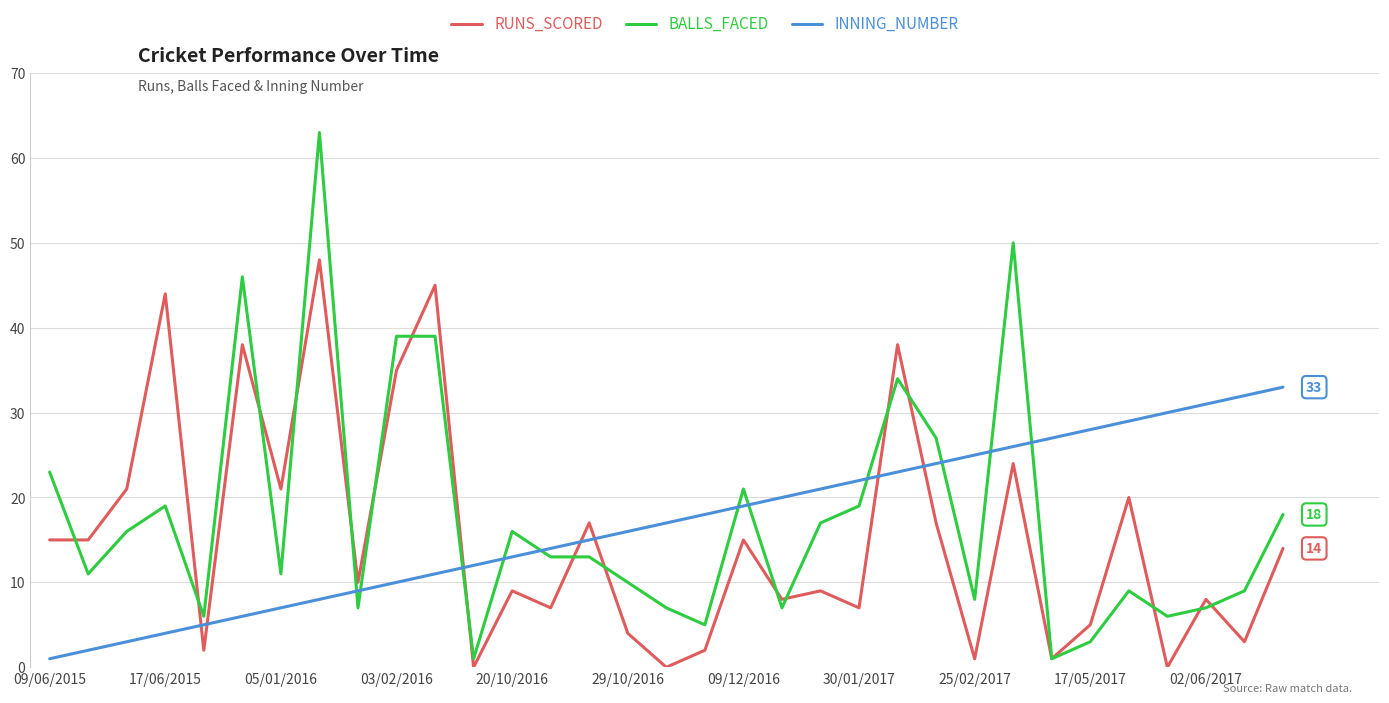

What is the sum of all RUNS_SCORED values?

503